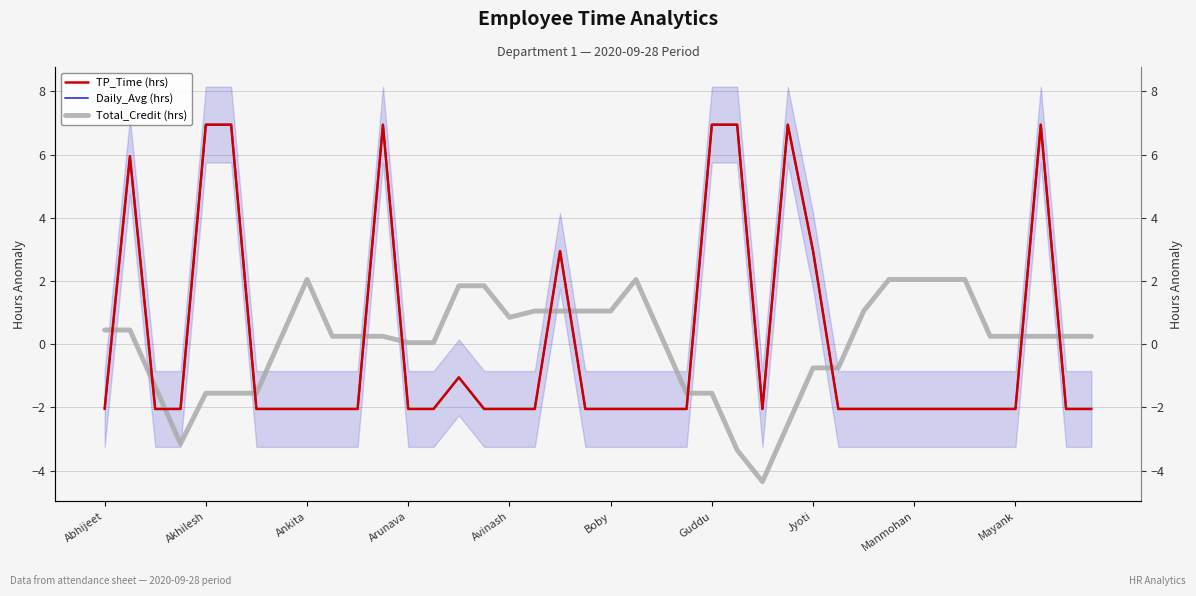

Where does the Daily_Avg (hrs) series first go above -2?

Akhilesh